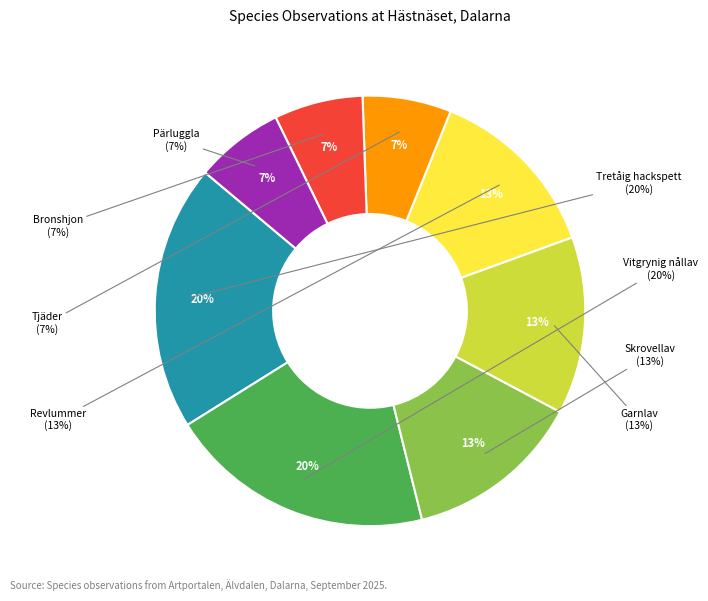

Which category has the smallest portion of the pie?

Tjäder